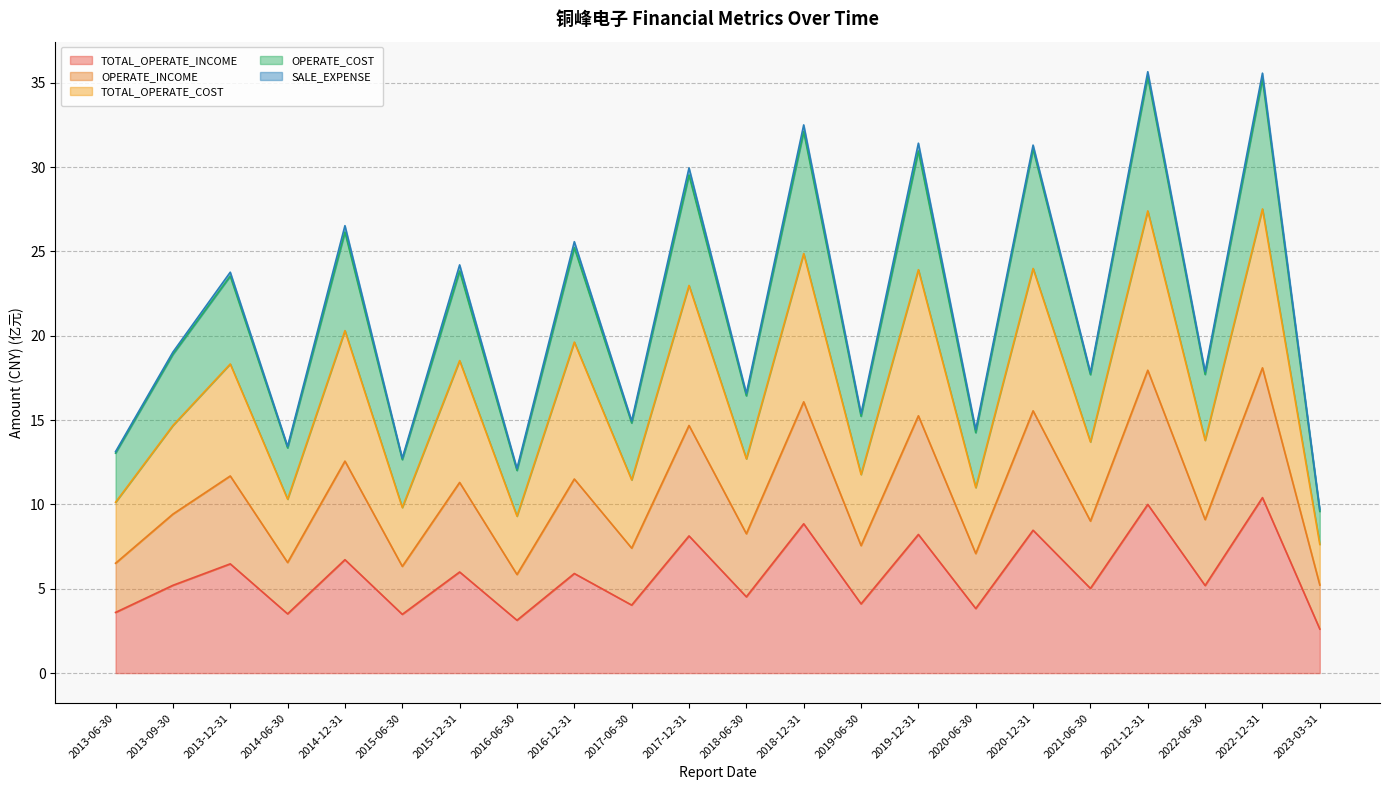

Between 2015-12-31 and 2018-06-30, which is larger?

2015-12-31